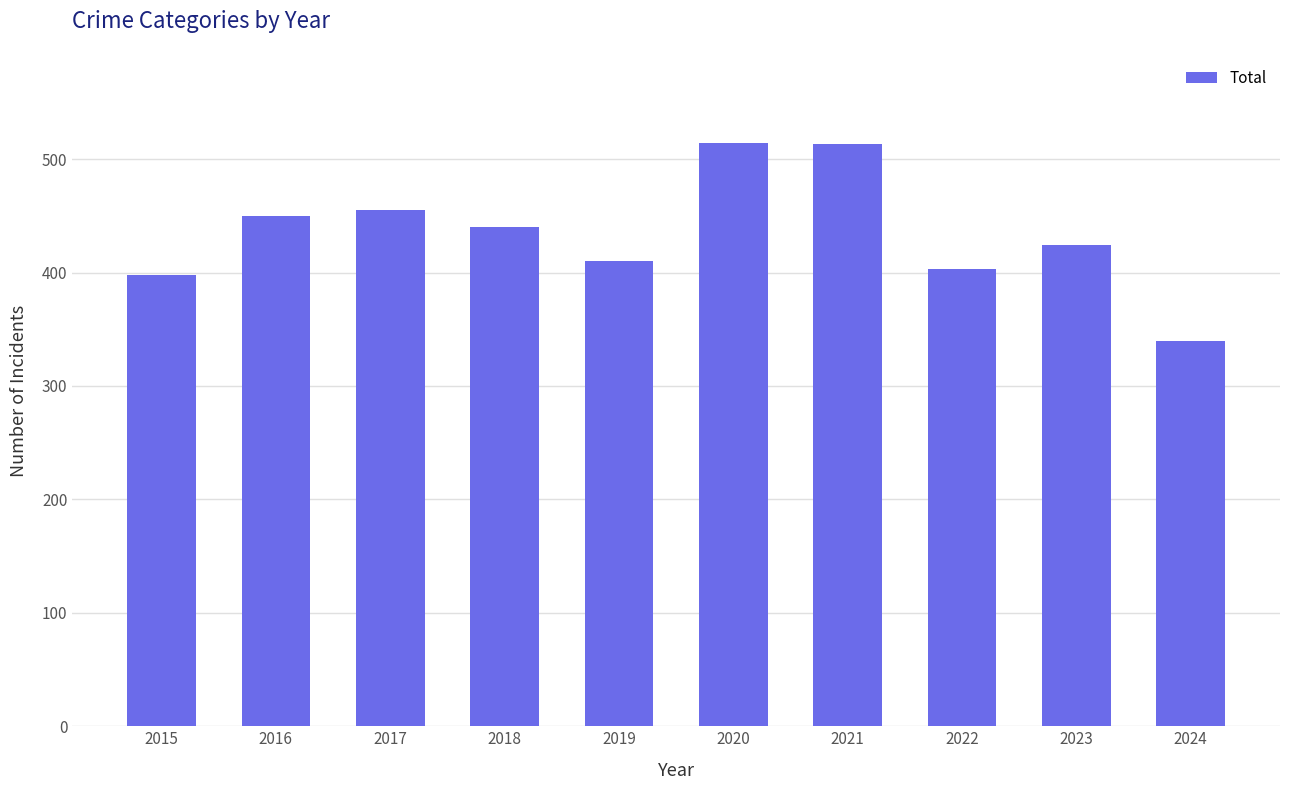

Between 2024 and 2021, which is larger?

2021